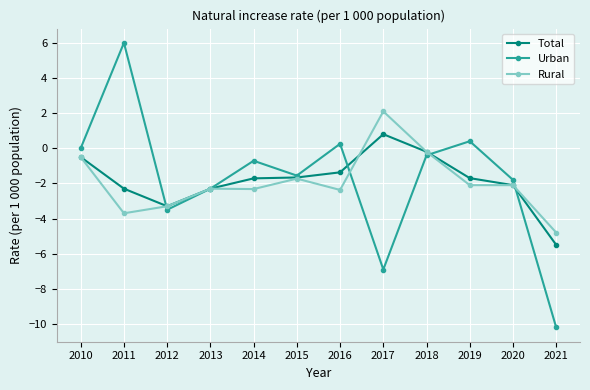

What is the value of the Total point at the 5th from the left?

-1.7